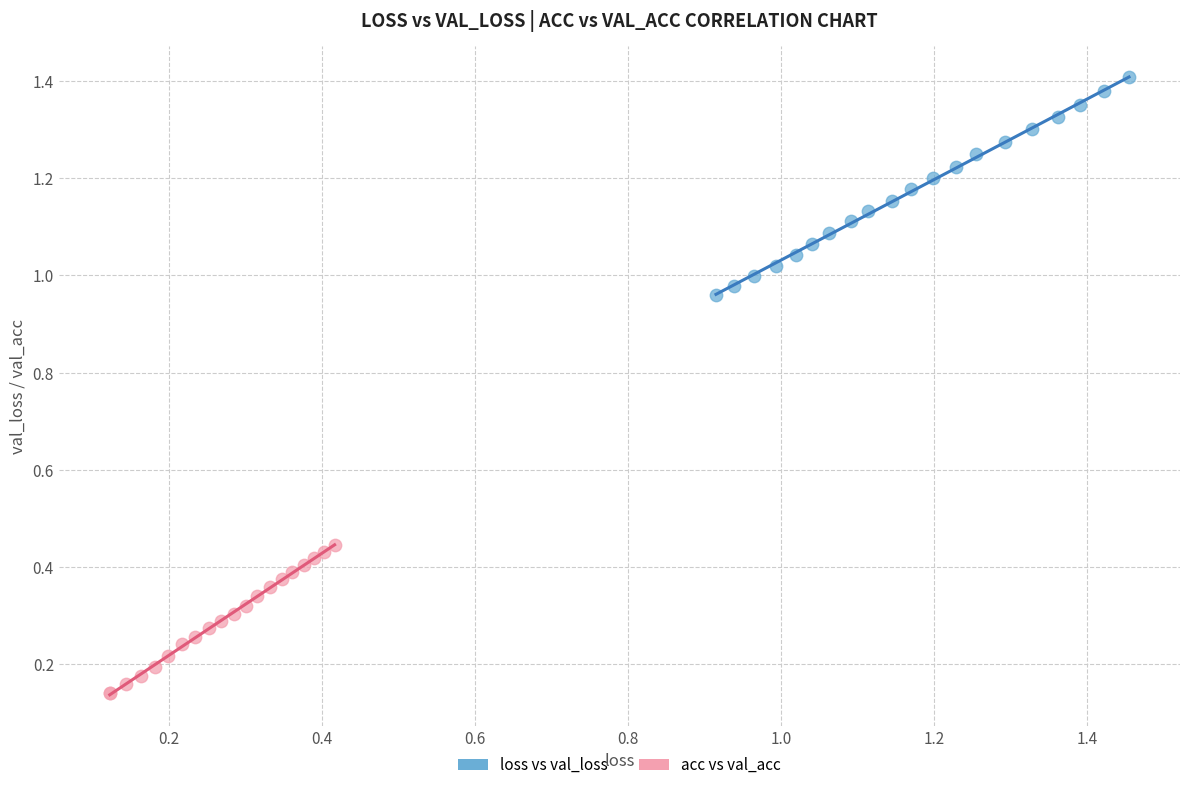

What are all the series names shown in the legend?

loss vs val_loss, acc vs val_acc